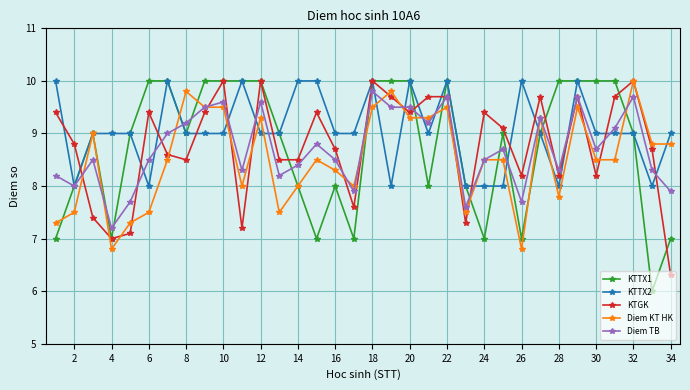

What is the greatest value displayed?

10.0